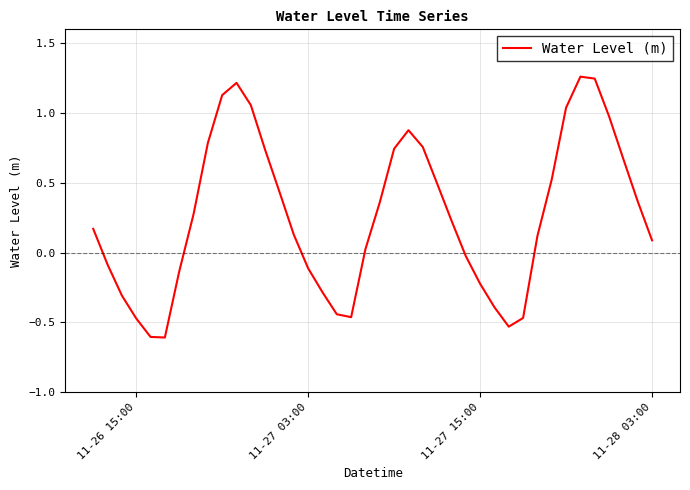

What is the smallest value displayed?

-0.6